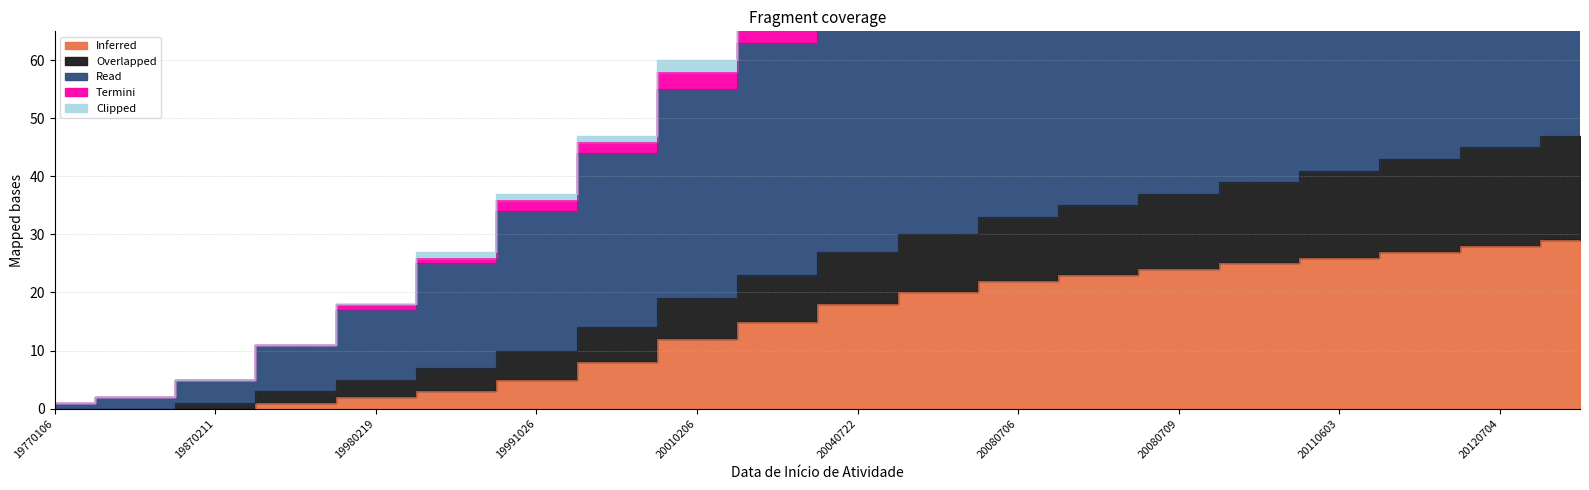

The Inferred series shows 9 at 19870211. True or false?

False